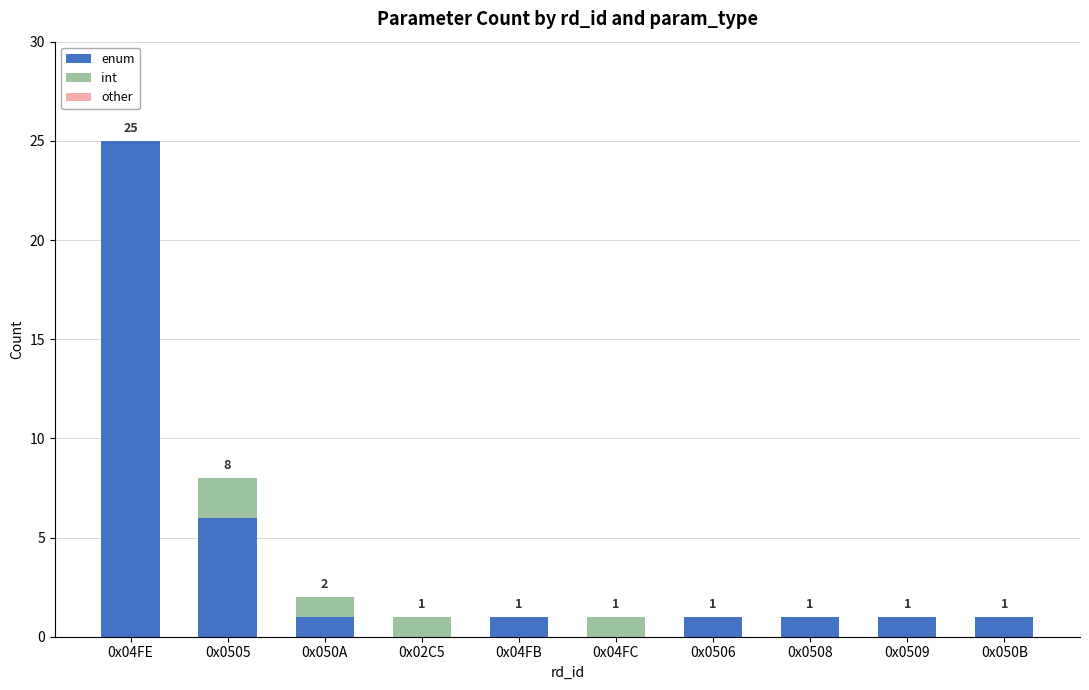

At which label does enum reach its peak?

0x04FE